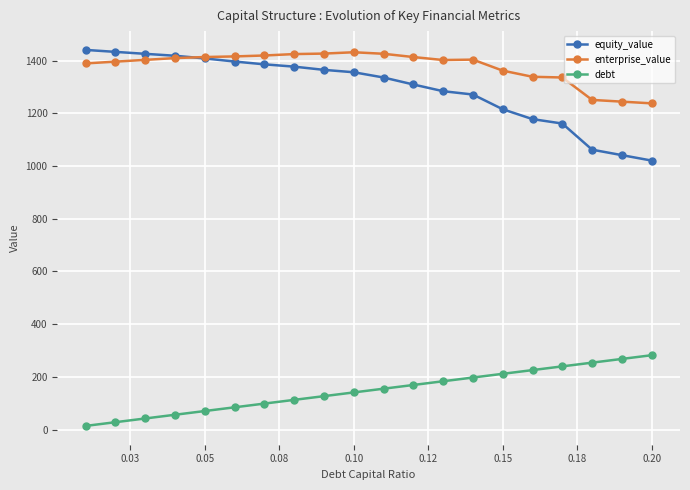

What is the maximum value shown in the chart?

1440.2